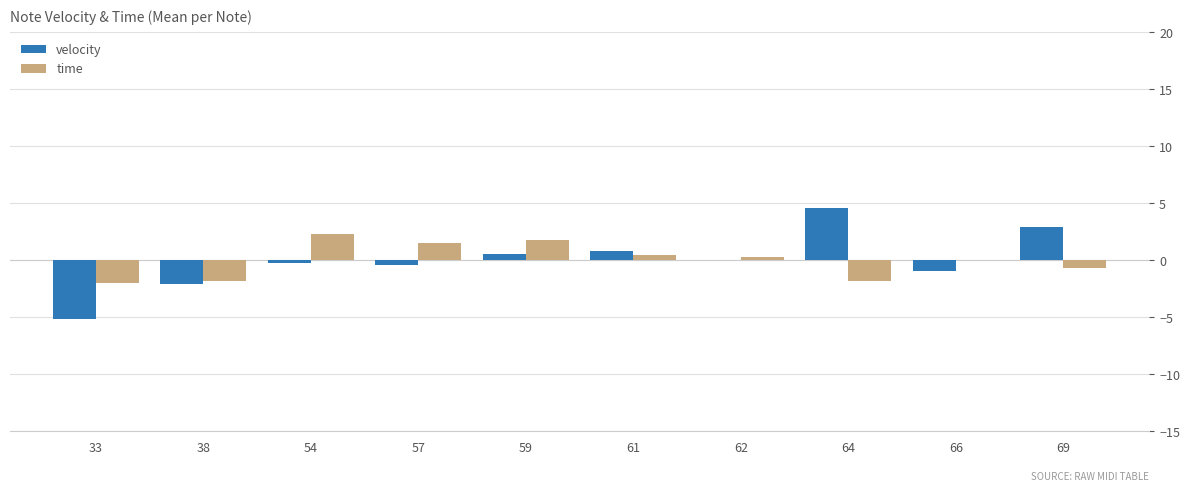

Is the value of time at 54 greater than the value of velocity at 33?

Yes